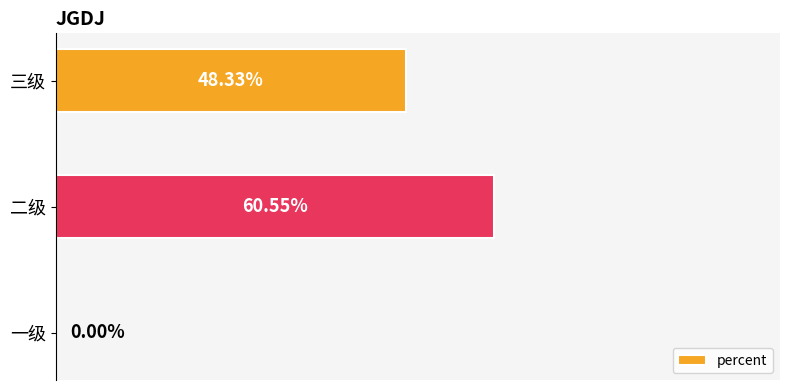

How many values are above zero?

2